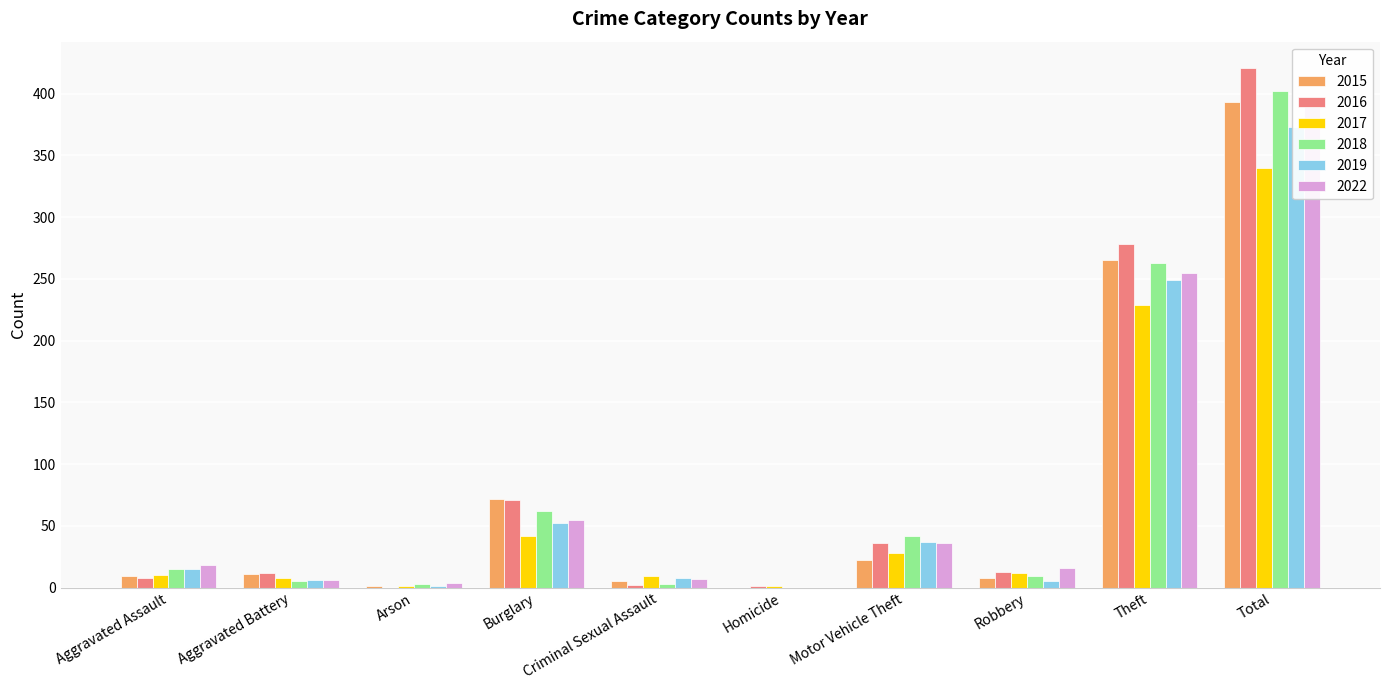

What is the total value across all series at Aggravated Assault?

75